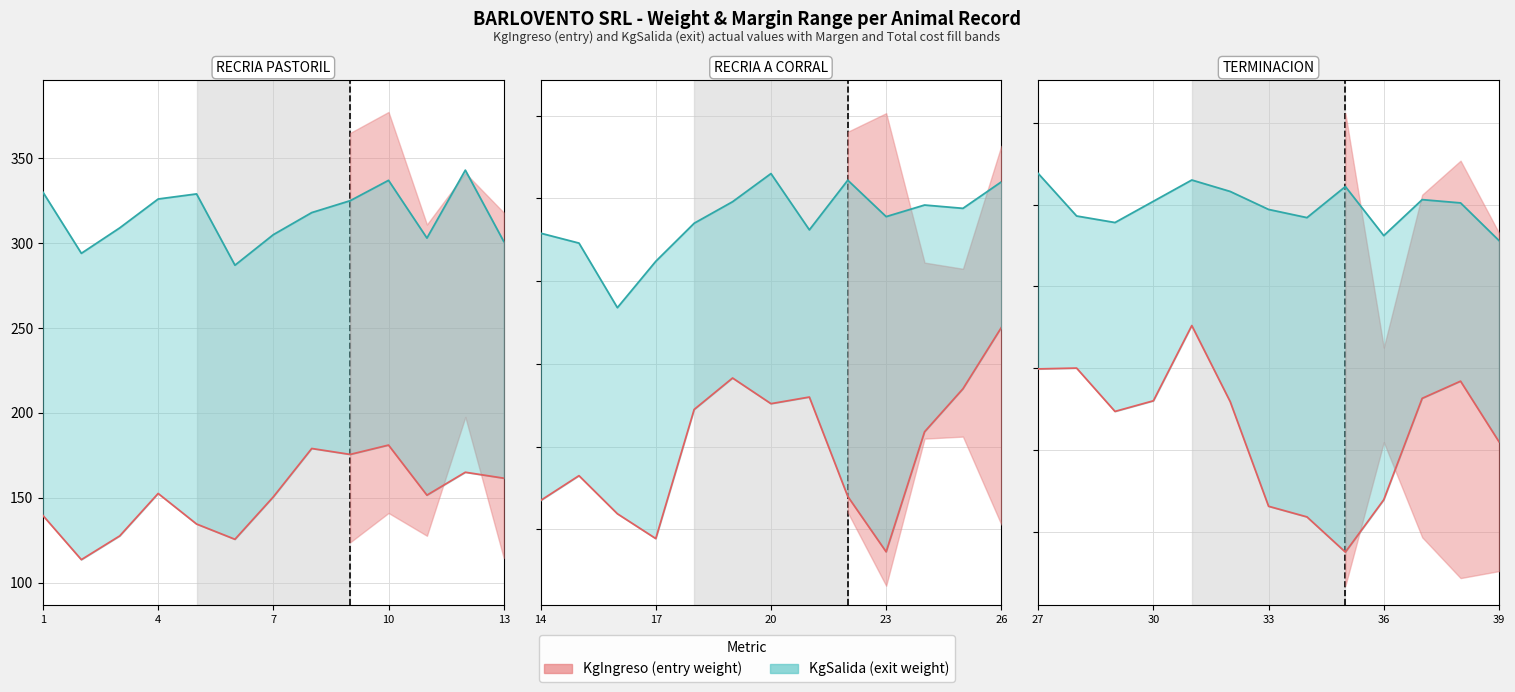

True or false: KgIngreso and KgSalida cross at least once.

False